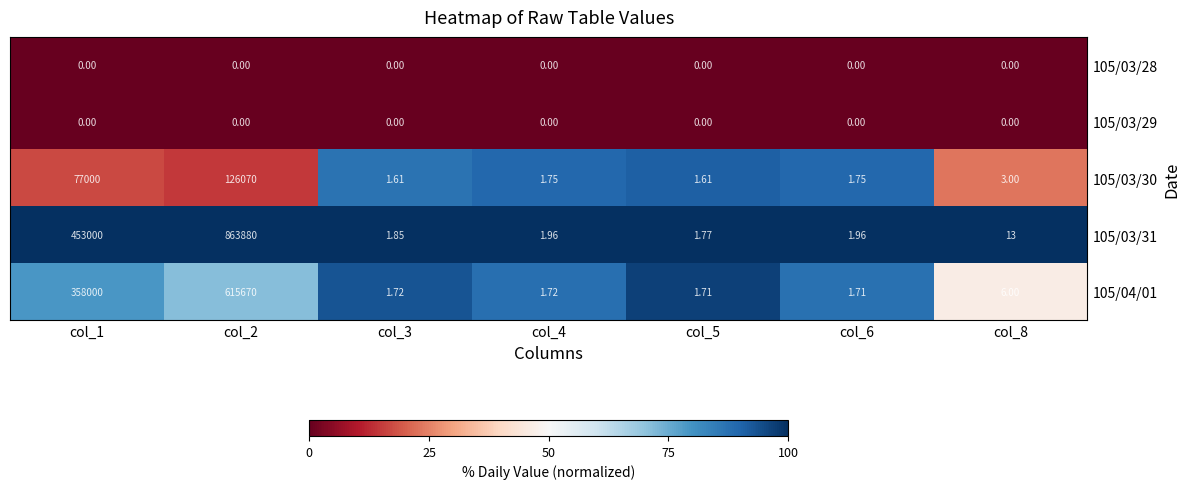

Is the value of 105/04/01 at col_5 greater than the value of 105/03/30 at col_2?

No